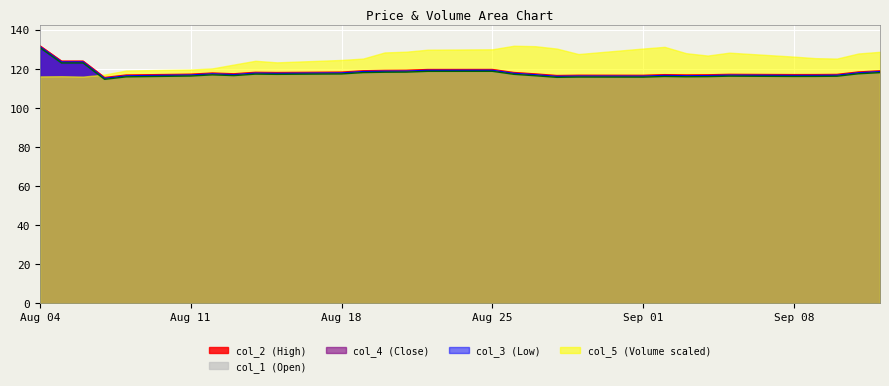

How many data points in col_3 are above 117?

15